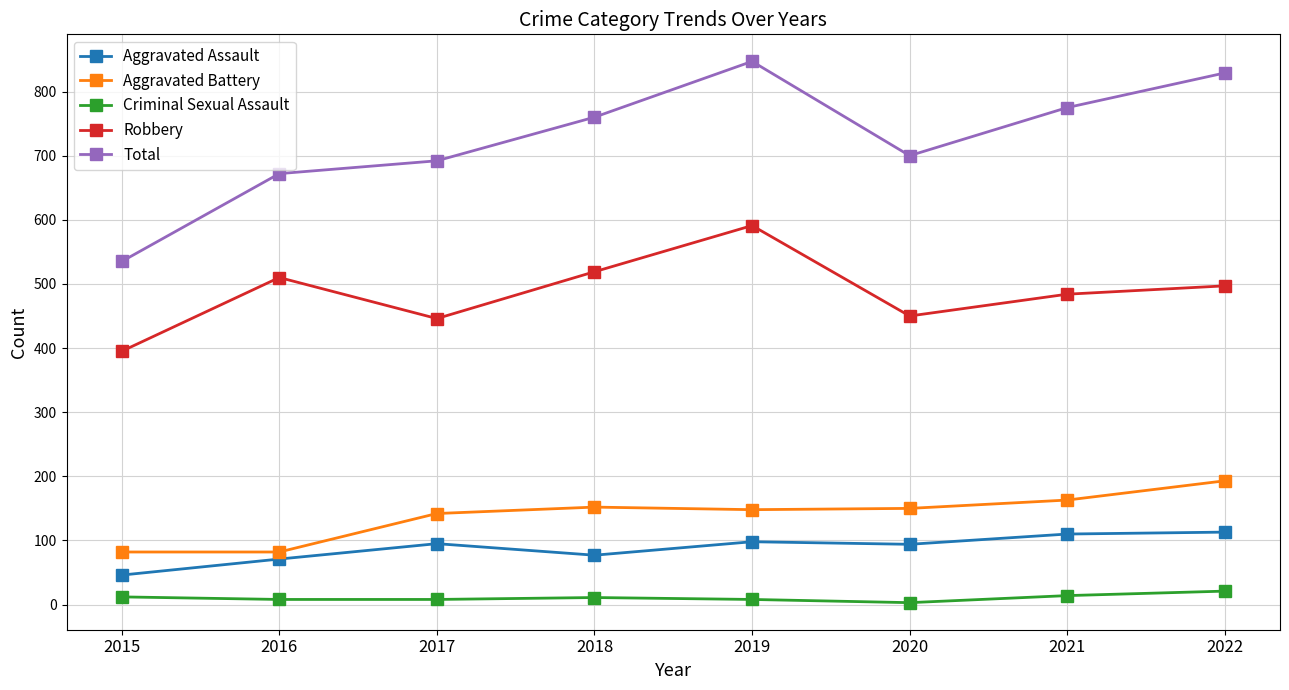

Is it true that Robbery equals 704 at 2018?

False